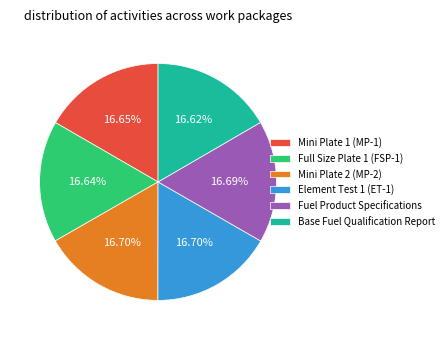

Combined, do Mini Plate 2 (MP-2) and Full Size Plate 1 (FSP-1) account for over 50%?

No